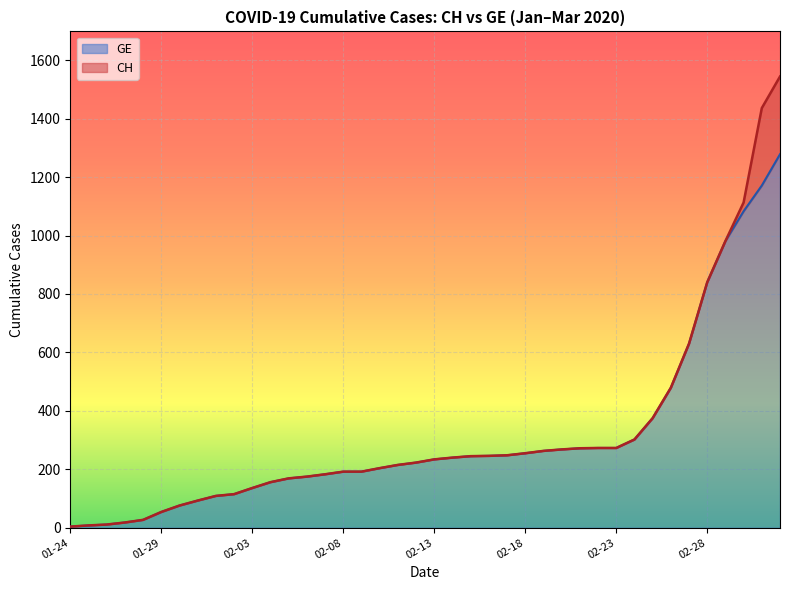

How many distinct data groups are displayed?

2